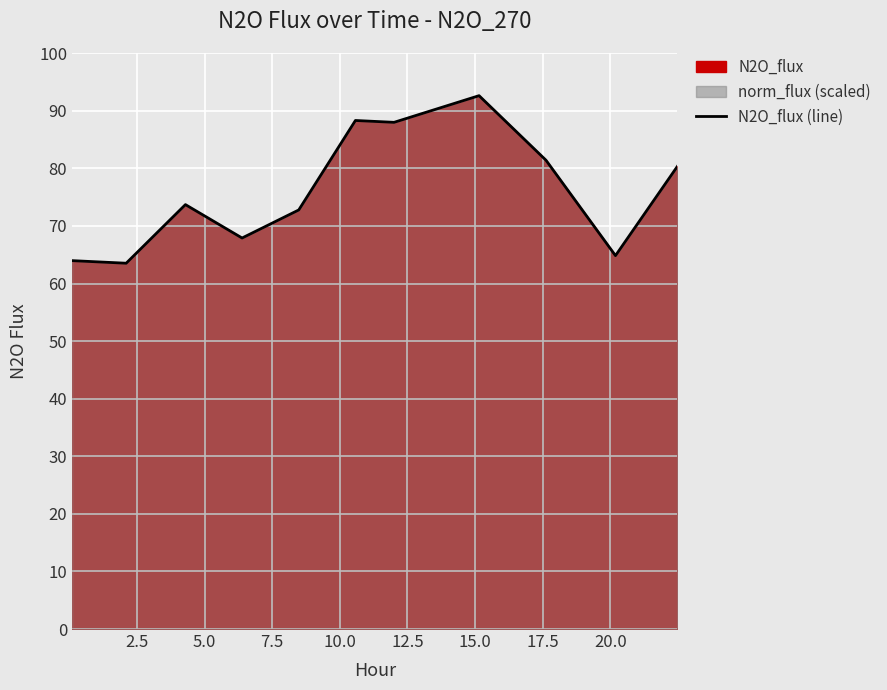

What is the maximum value shown in the chart?

92.6